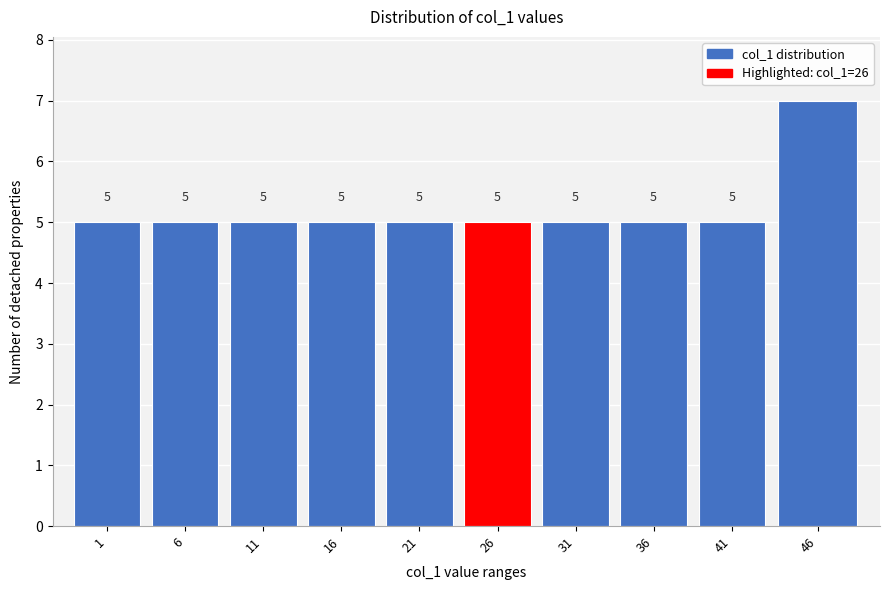

Reading right to left, transcribe all the data shown in this chart.

7	5	5	5	5	5	5	5	5	5